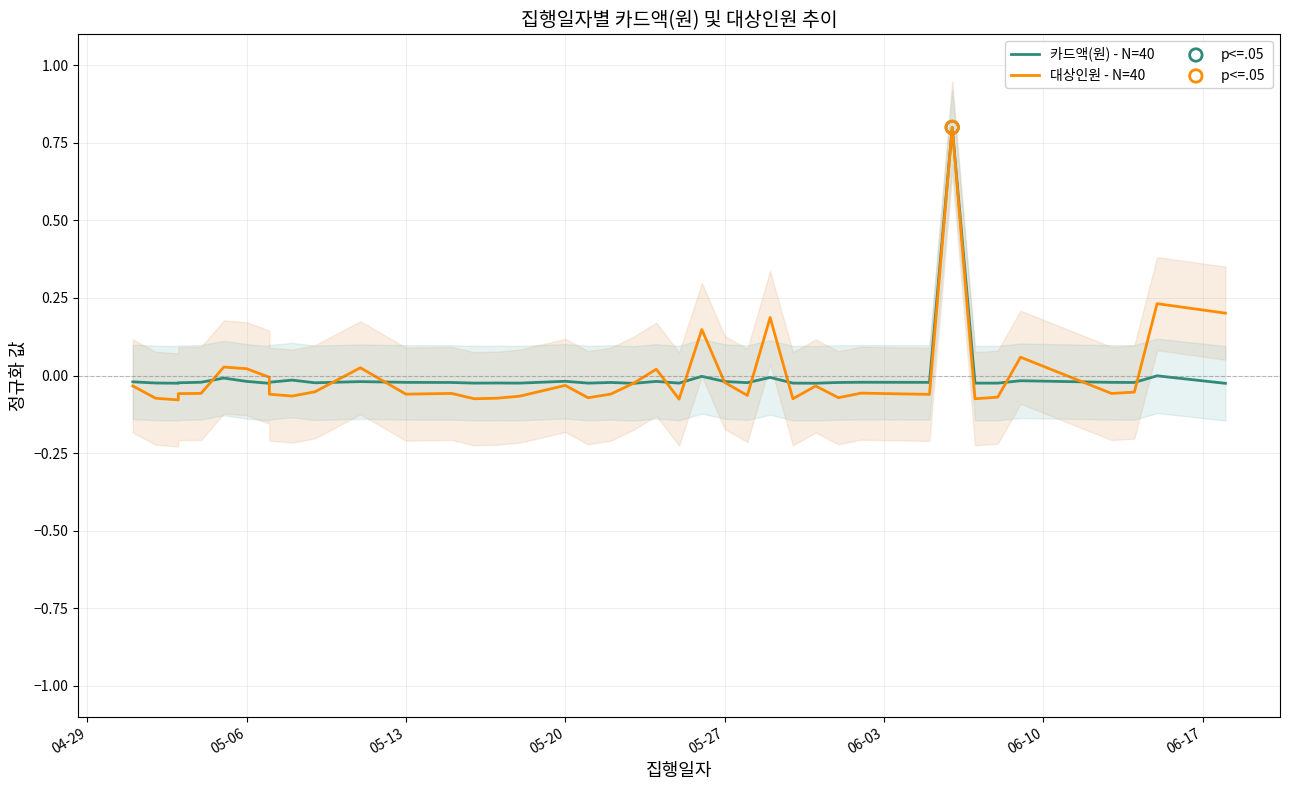

Which series has the largest total across all categories?

대상인원 - N=40